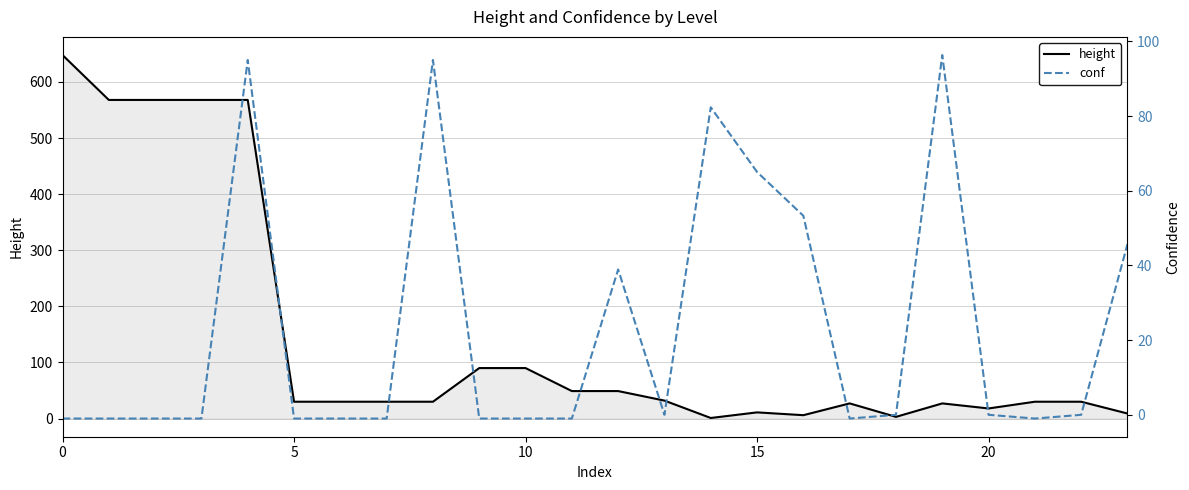

Rank the series by their average value, from highest to lowest.

height, conf